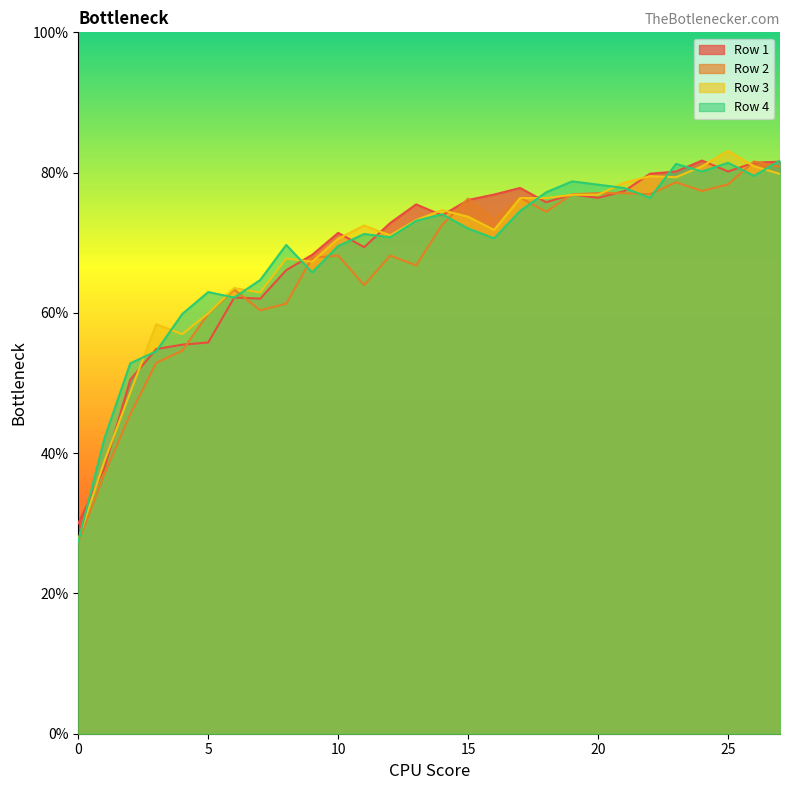

How many interior local valleys does the Row 4 series have?

7